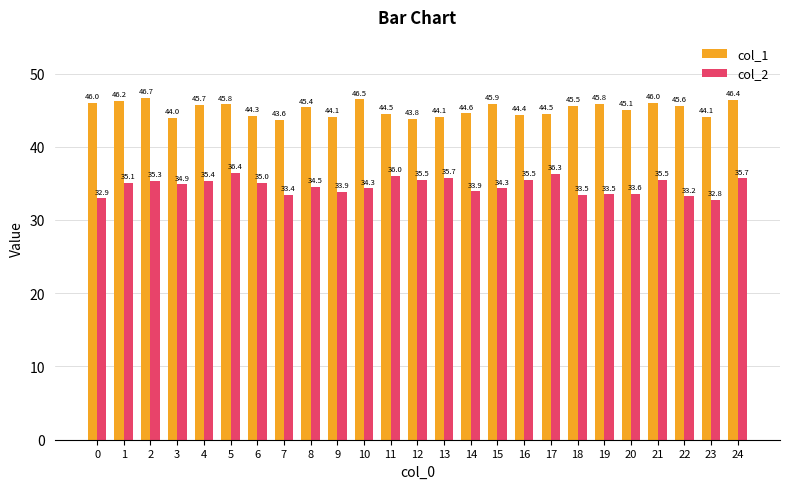

Which category has the lowest value in the col_2 series?

23